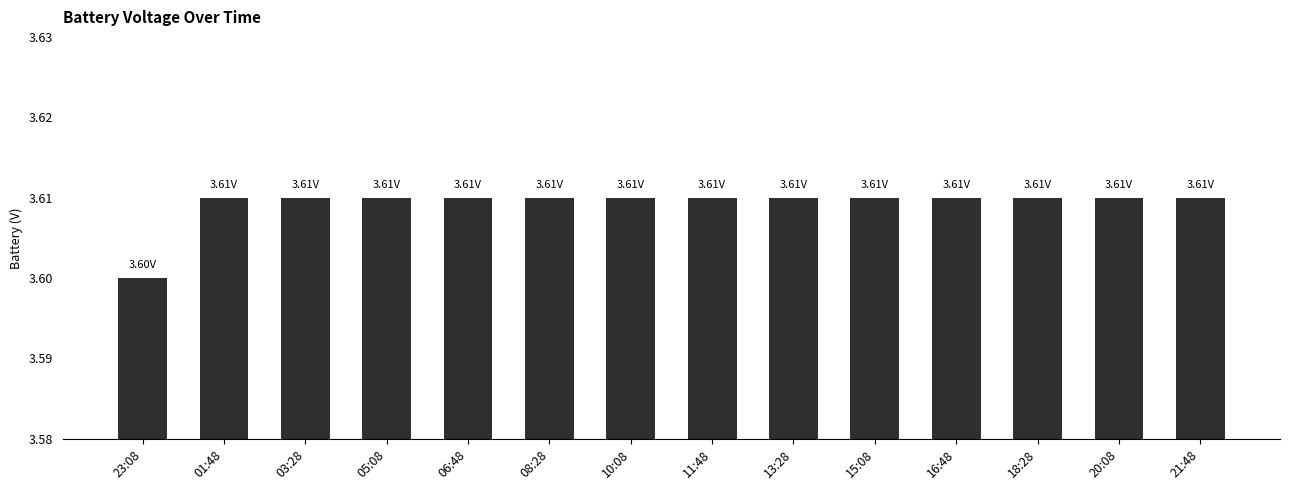

What is the label of the 6th bar from the right?

13:28